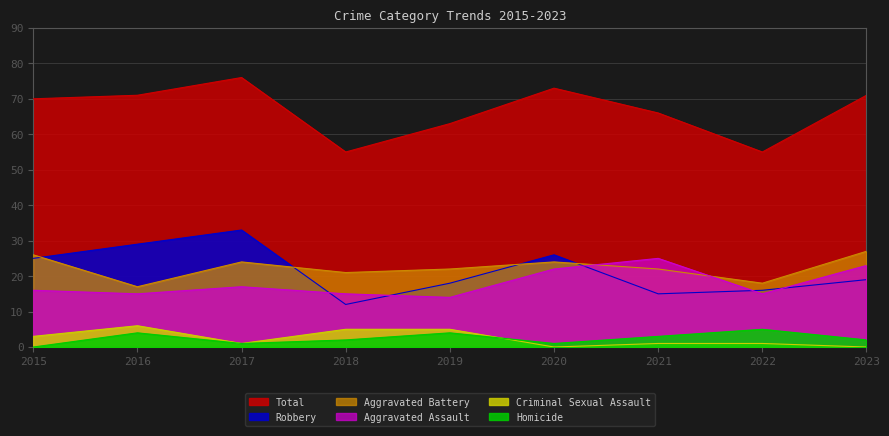

What is the value of the Aggravated Assault point at the 1st from the left?

16